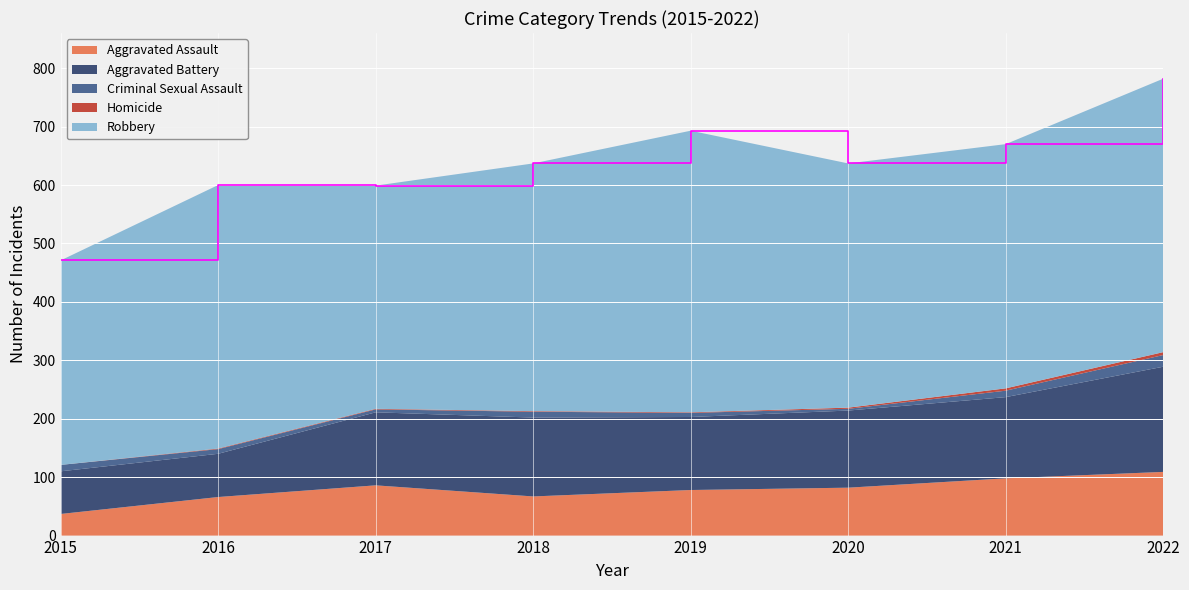

Which series has the largest total across all categories?

Robbery